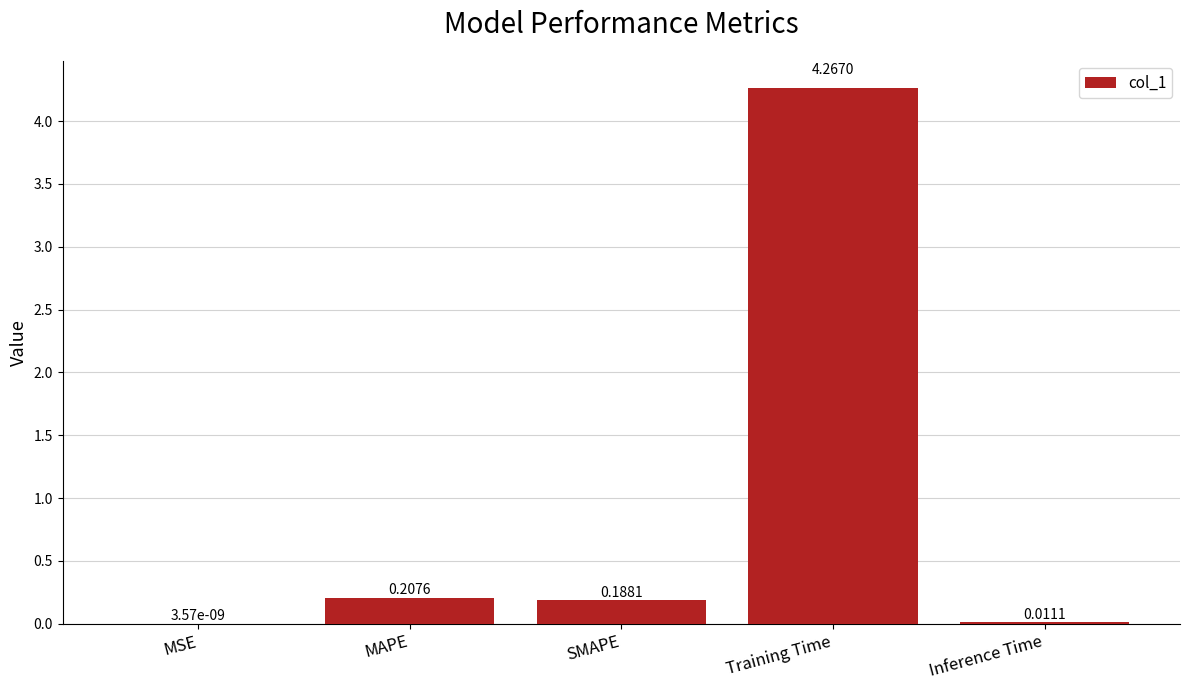

Between MAPE and Inference Time, which is larger?

MAPE